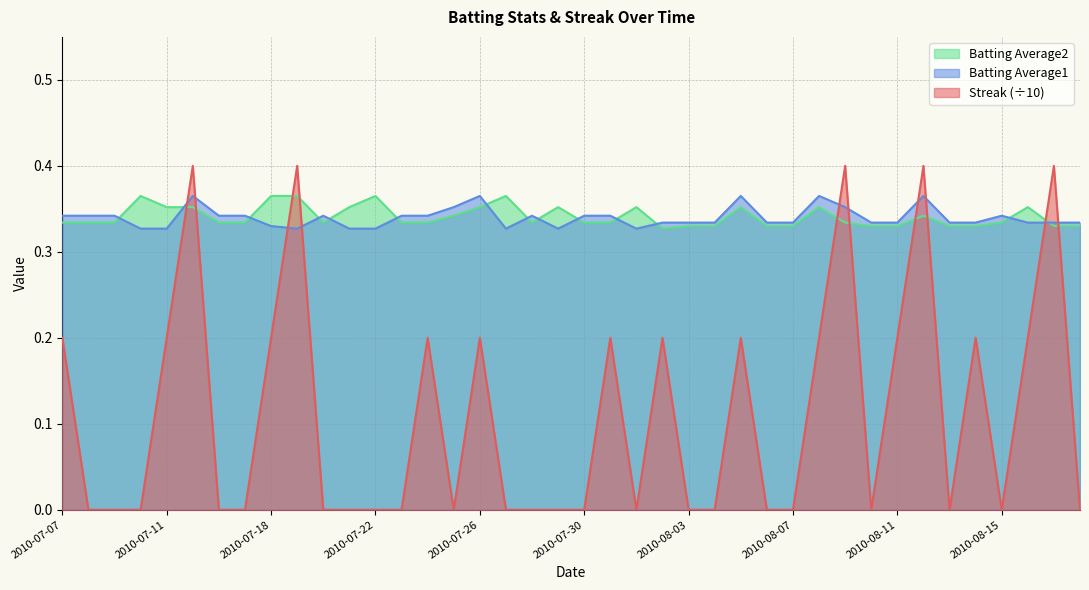

At which category is the sum across all series the highest?

2010-07-15